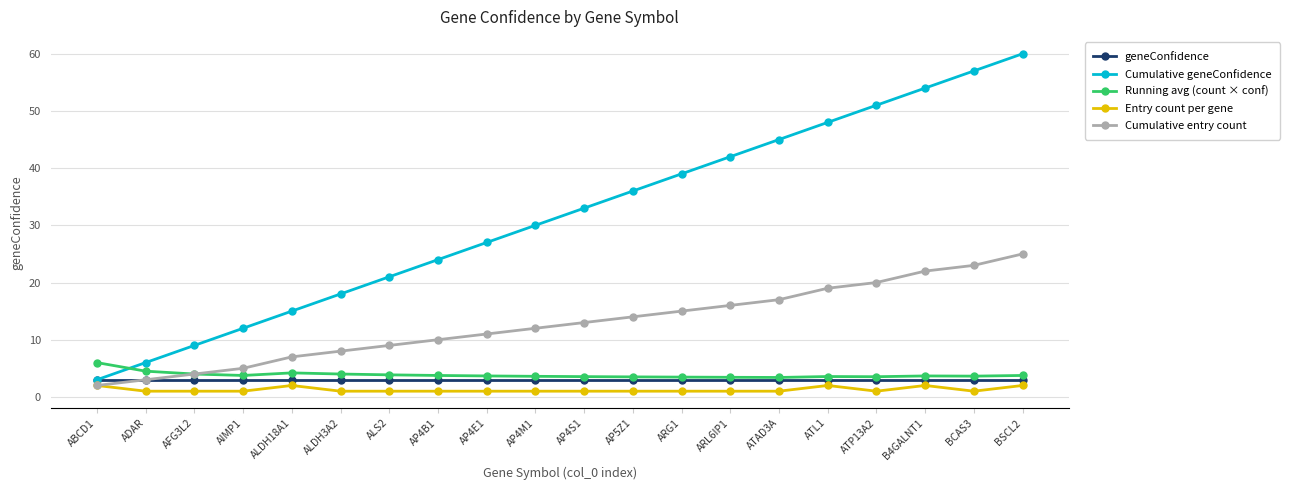

What is the value of the Running avg (count × conf) point at the 14th from the left?

3.4